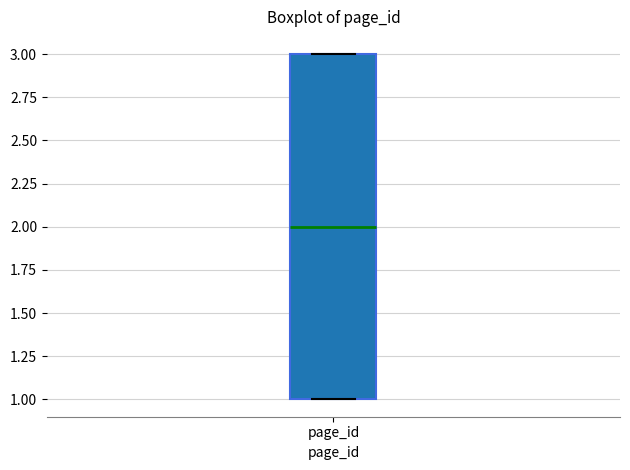

Where is the upper edge of the box for page_id on the y-axis? The values are not printed on the chart, so give them approximately, as read against the axis.

3